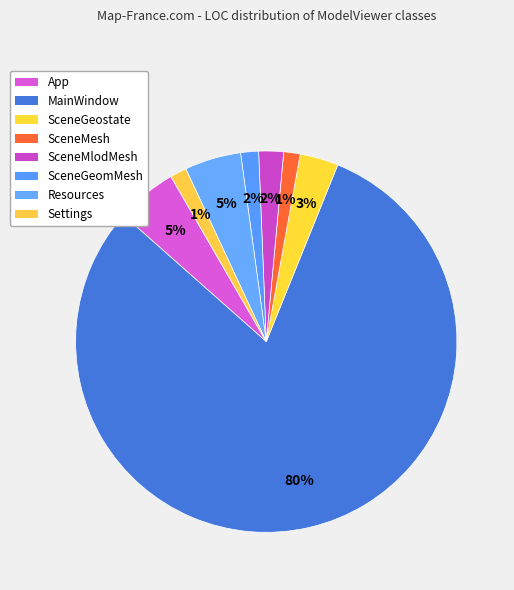

How much of the chart is everything except Resources?

95.2%